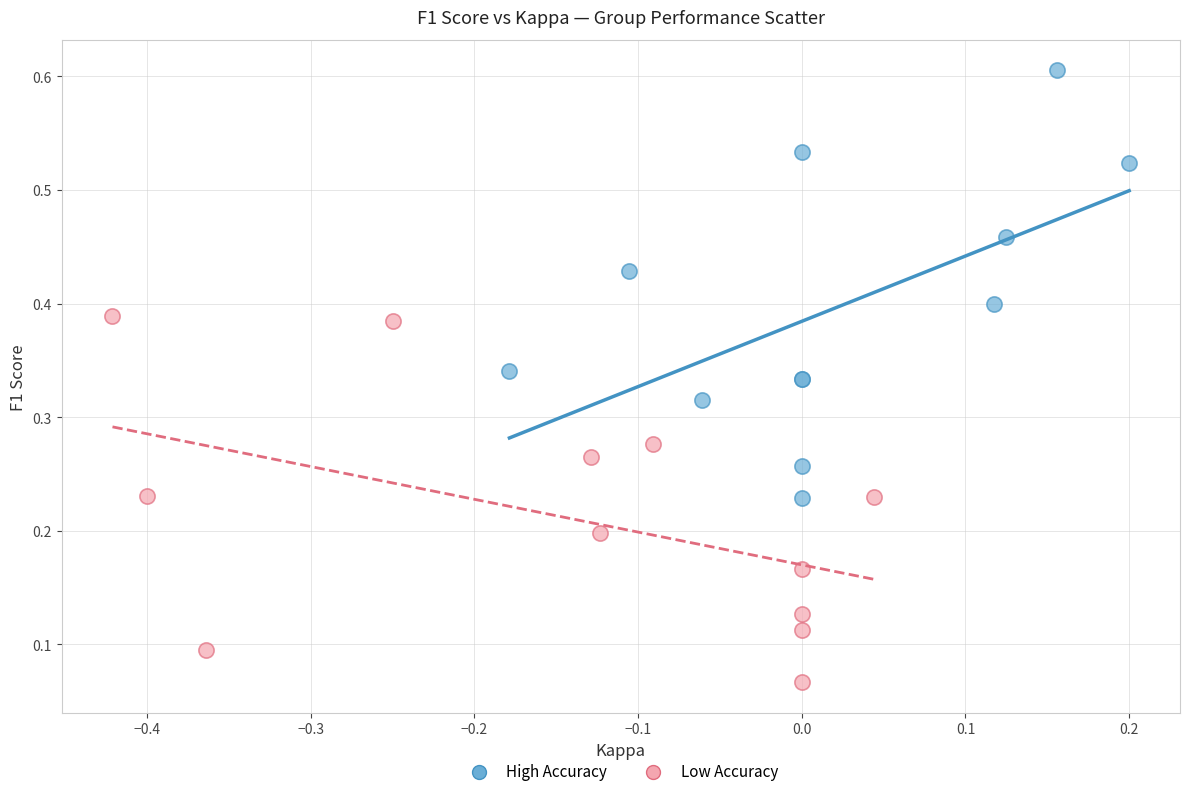

Which series has the widest spread of Y values?

High Accuracy